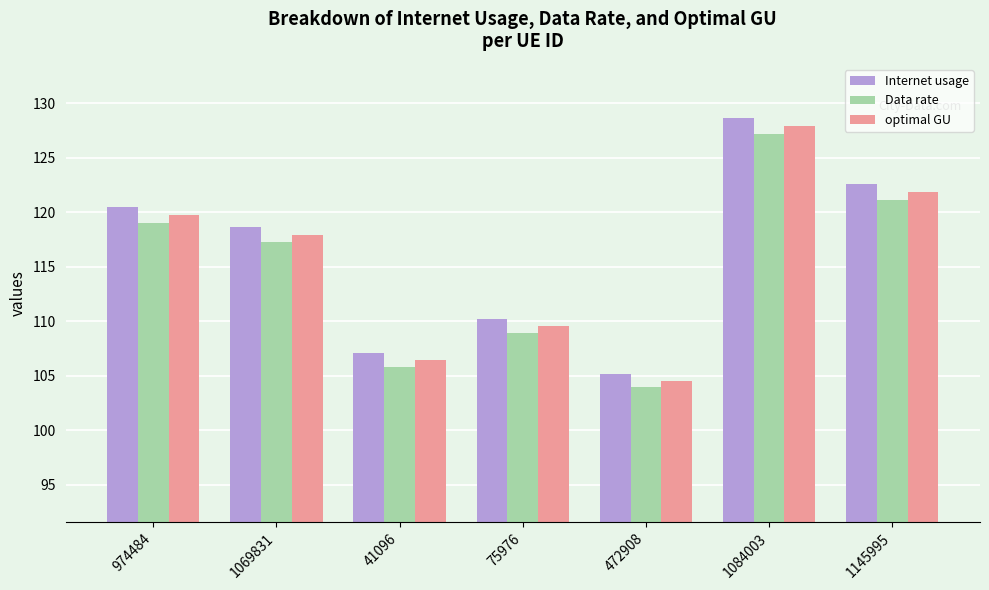

What is the sum of the Internet usage values at 1069831 and 1145995?

241.2